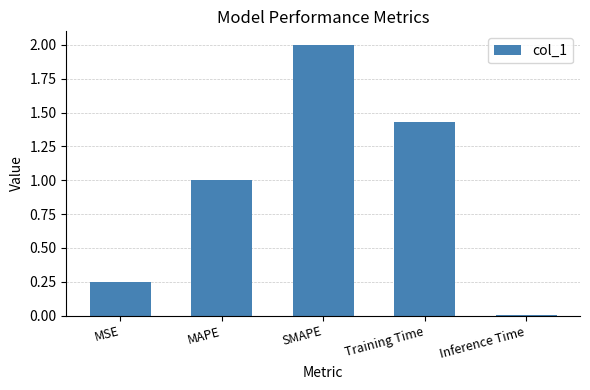

List the labels in order of value, smallest first.

Inference Time, MSE, MAPE, Training Time, SMAPE